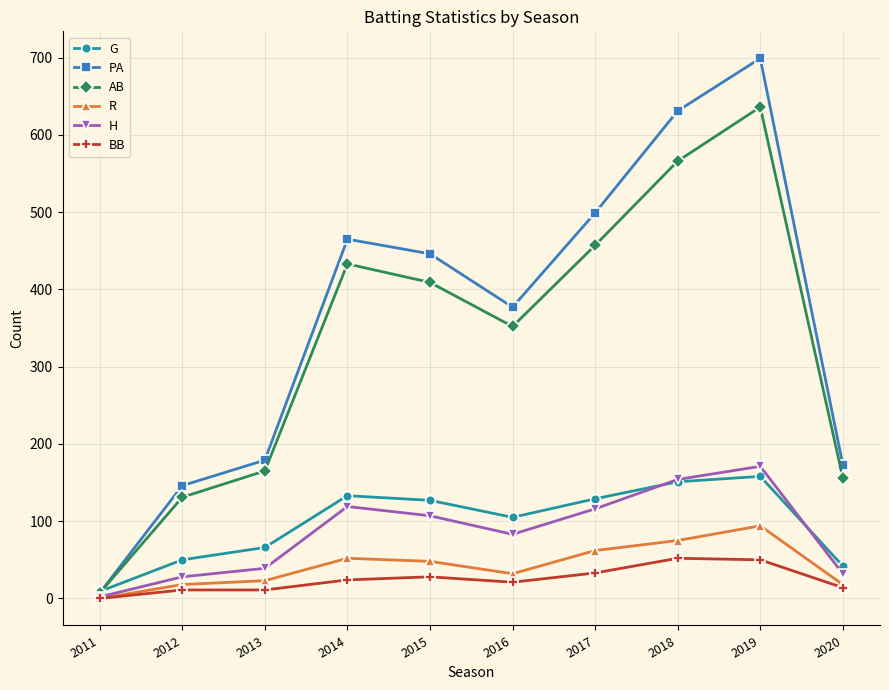

What is the average value of the AB series?

331